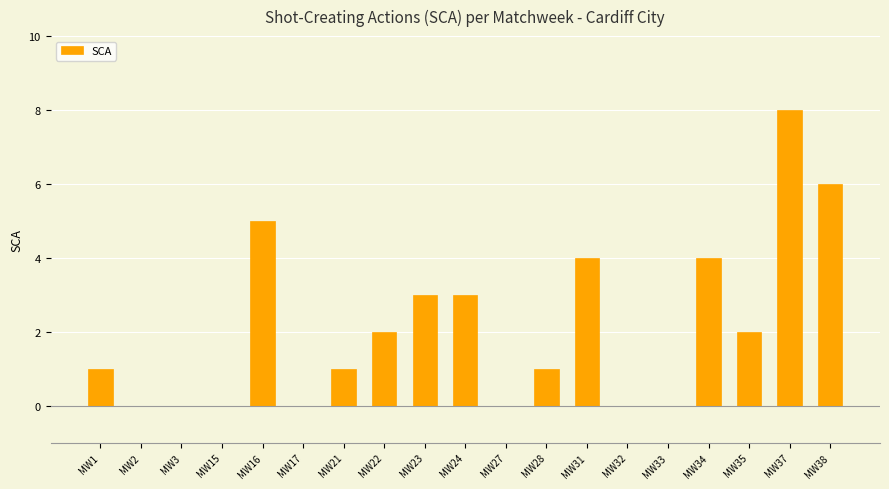

Is it true that the value at MW2 is 0?

True